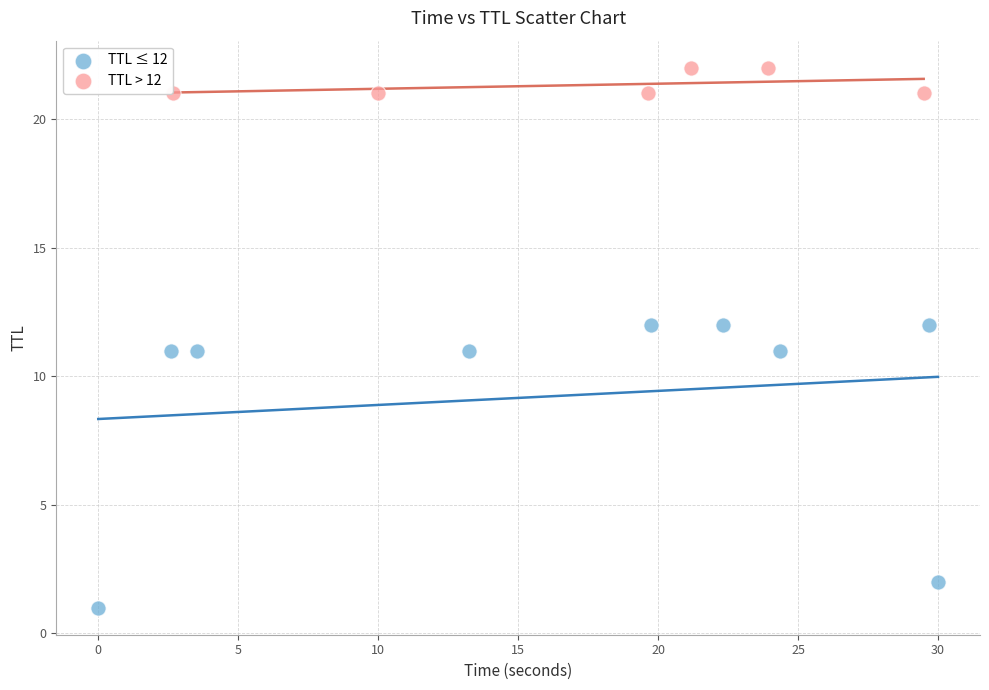

Which series reaches the minimum Y coordinate?

TTL ≤ 12